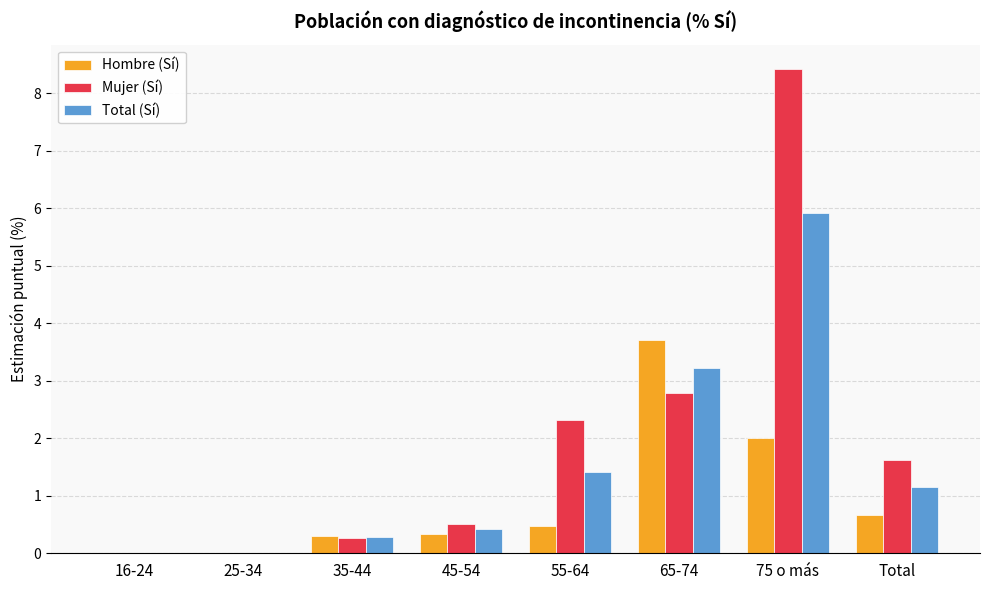

What is the greatest value displayed?

8.4